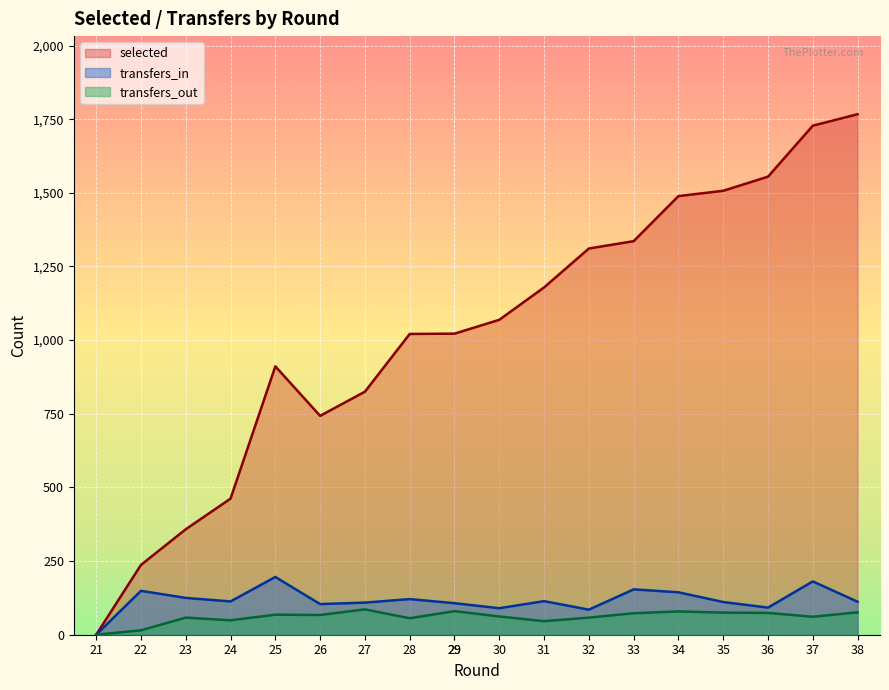

Reading left to right, transcribe all the data shown in this chart.

selected: 0	237	358	462	911	743	825	1021	1022	1022	1069	1179	1311	1336	1489	1507	1555	1728	1767
transfers_in: 0	149	125	113	196	104	109	121	107	107	90	114	85	154	144	111	92	181	112
transfers_out: 0	15	58	49	68	67	86	56	80	80	62	46	58	73	79	75	74	61	76